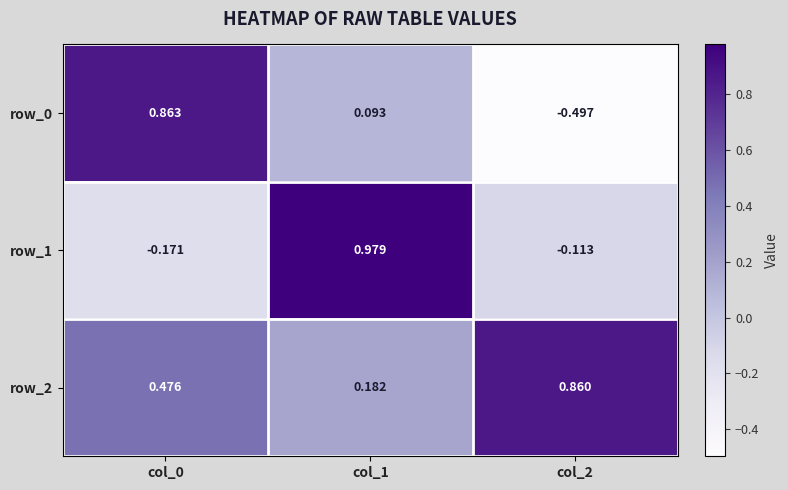

Is the value of row_2 at col_0 greater than the value of row_1 at col_2?

Yes